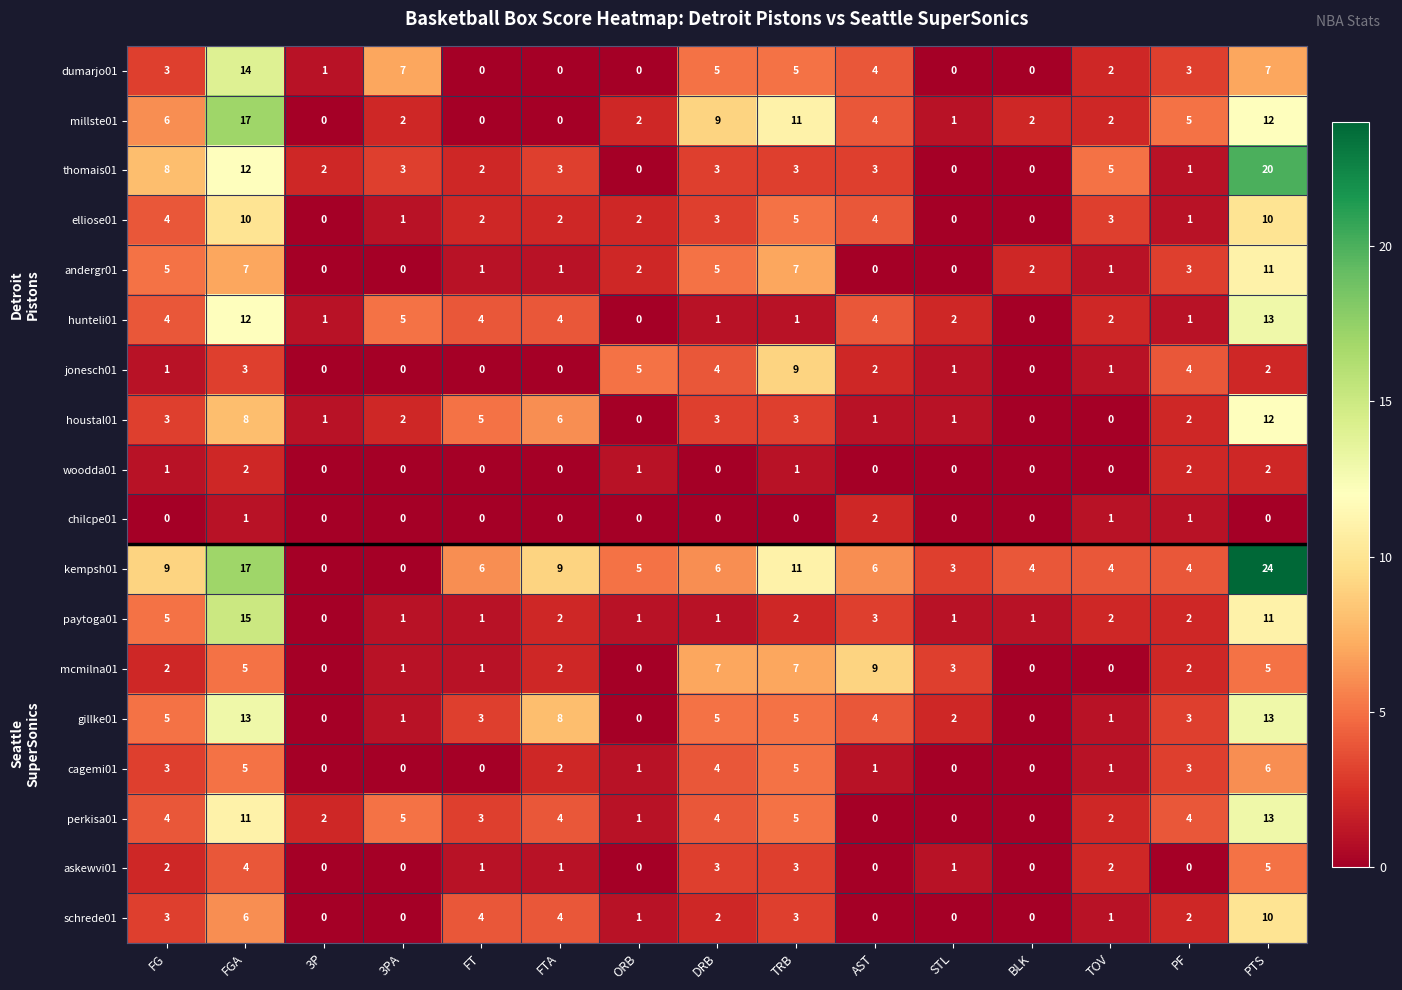

The chilcpe01 series shows 0 at BLK. True or false?

True